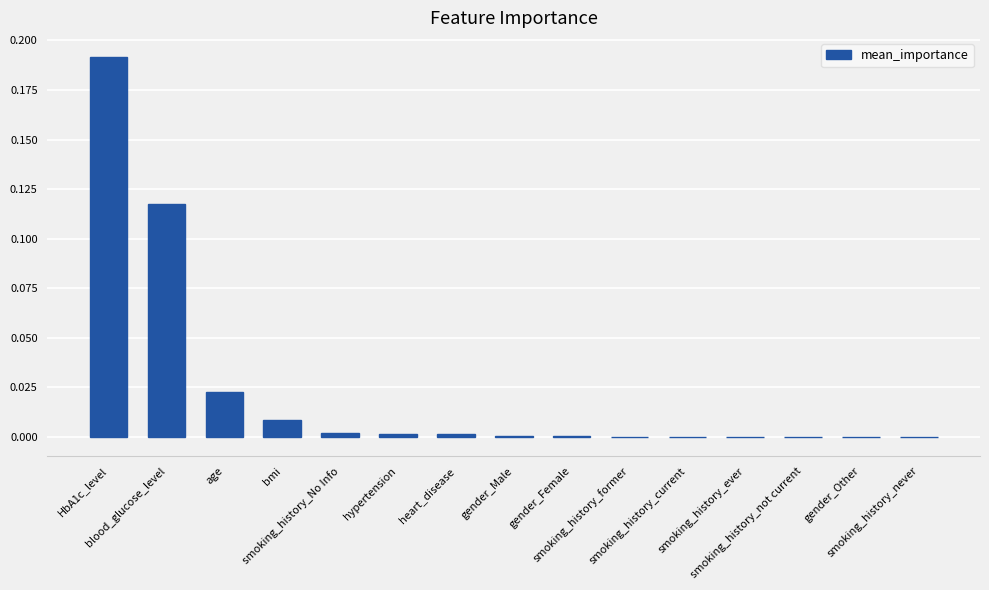

What is the sum of all values?

0.3